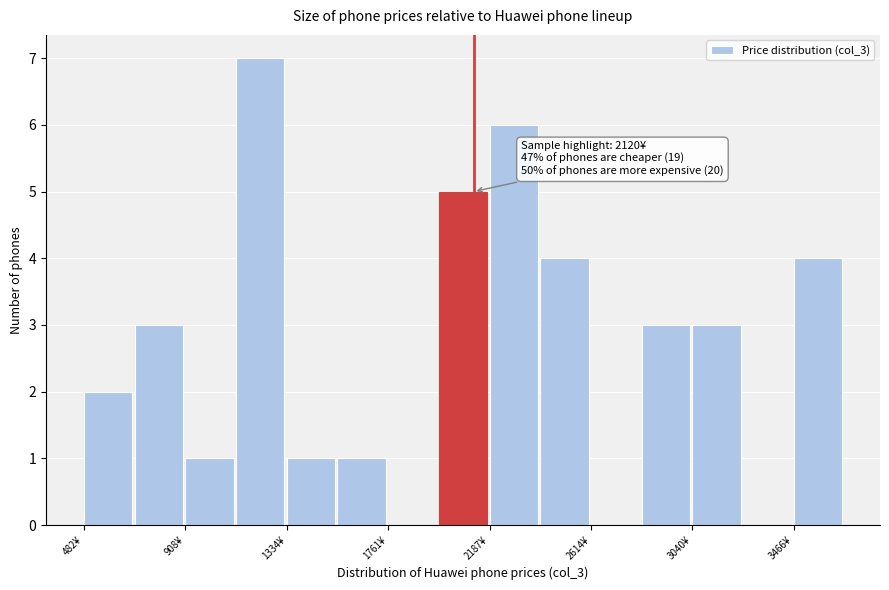

Over which range of the x-axis is the bar tallest?

1100 to 1350